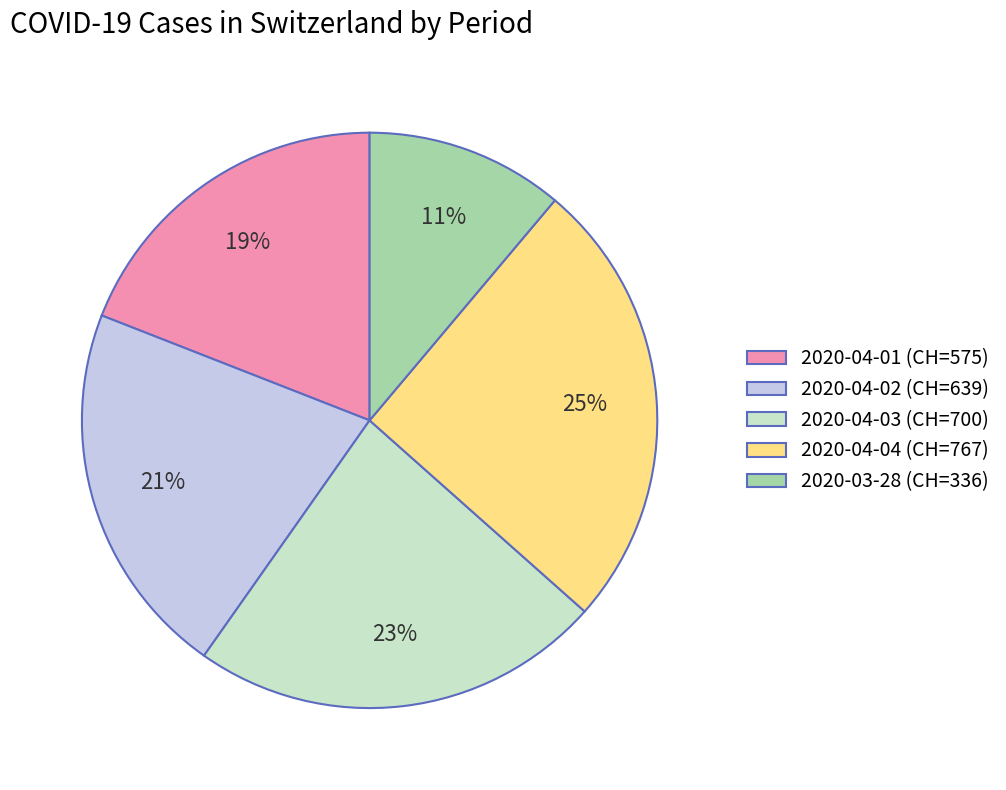

What is the largest slice in the pie chart?

2020-04-04 (CH=767)